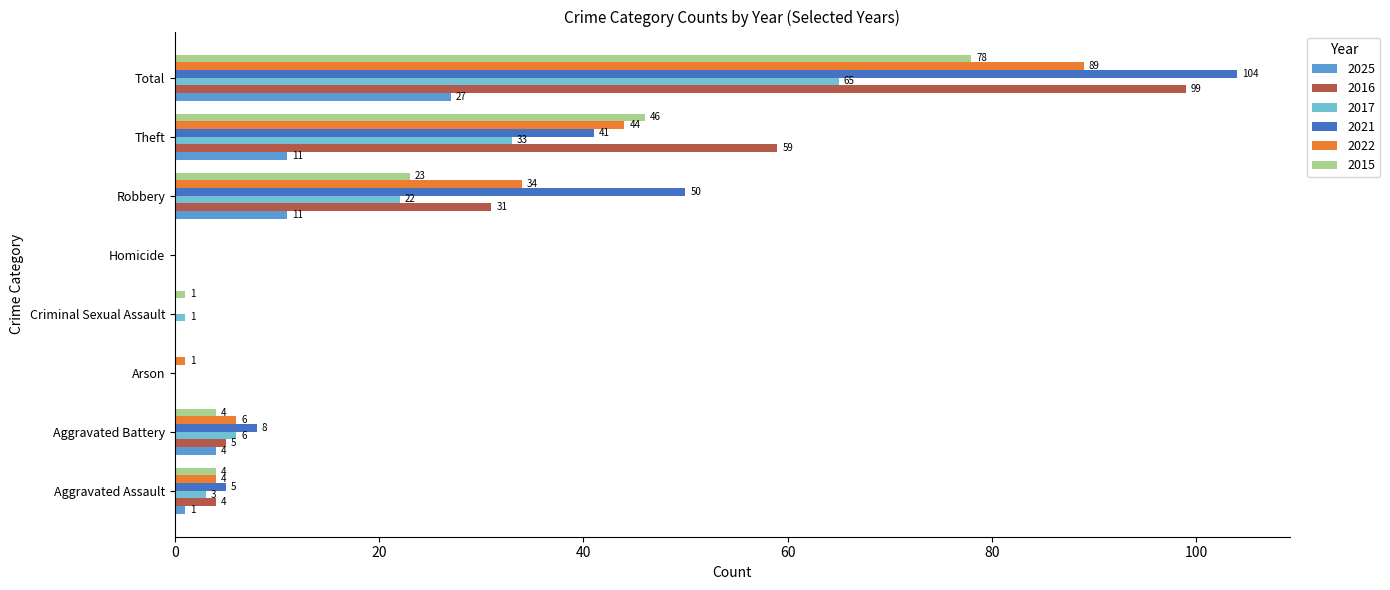

What are all the series names shown in the legend?

2025, 2016, 2017, 2021, 2022, 2015